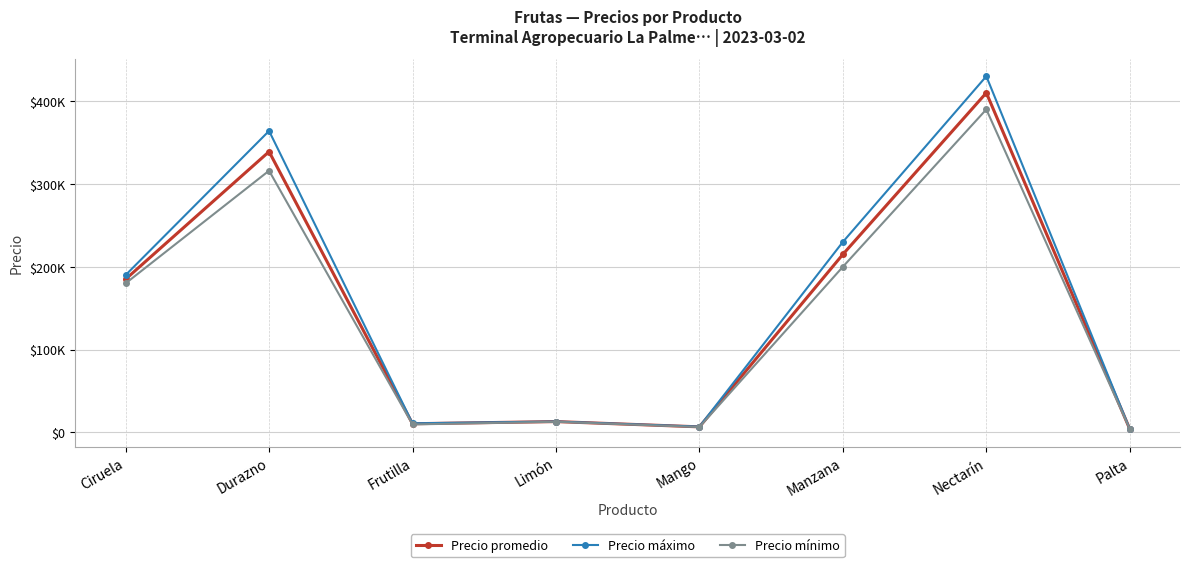

What are all the series names shown in the legend?

Precio promedio, Precio máximo, Precio mínimo